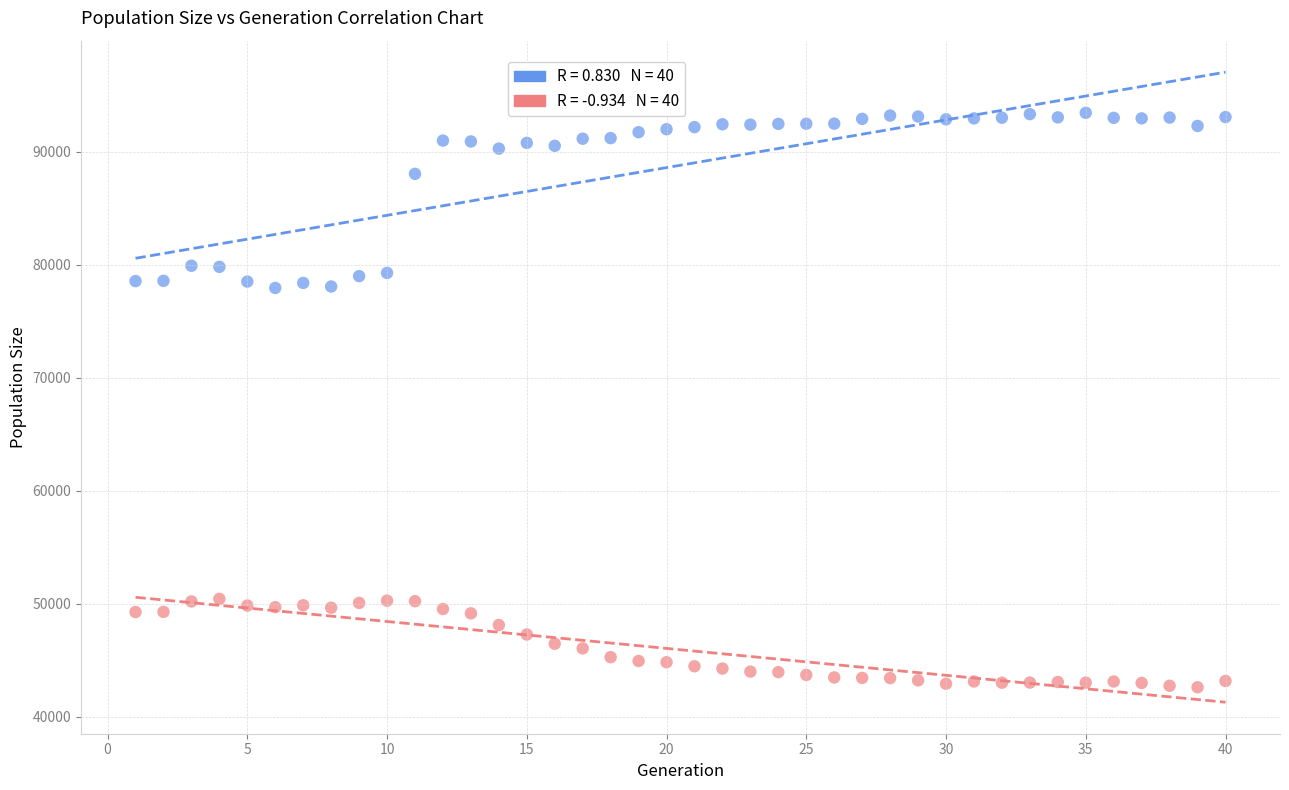

Across all data points, what is the range of Y values (max minus min)?

50825